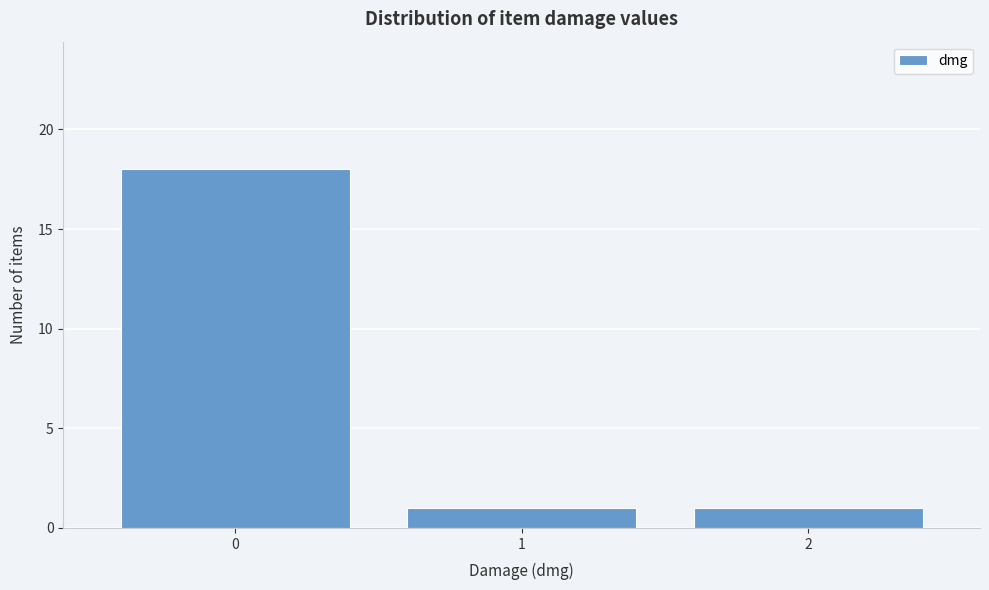

Reading left to right, list every bar in this chart as the range it spans on the x-axis followed by its height. The values are not printed on the chart, so give them approximately, as read against the axis.

-0.5 to 0.5: 18
0.5 to 1.5: 1
1.5 to 2.5: 1